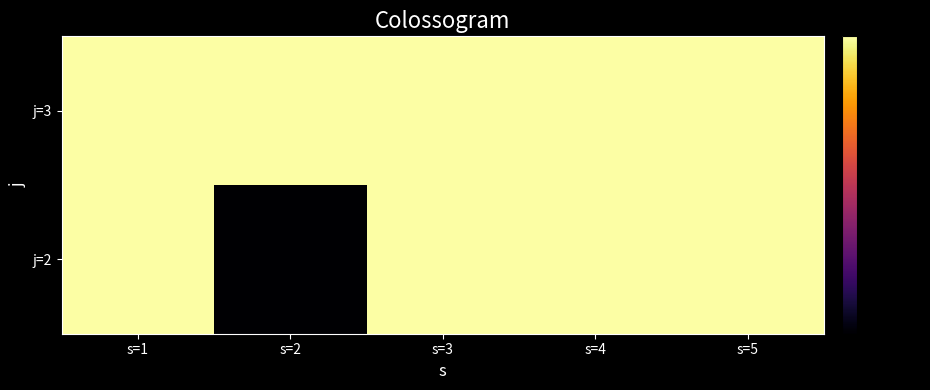

What is the total value across all series at s=2?

1